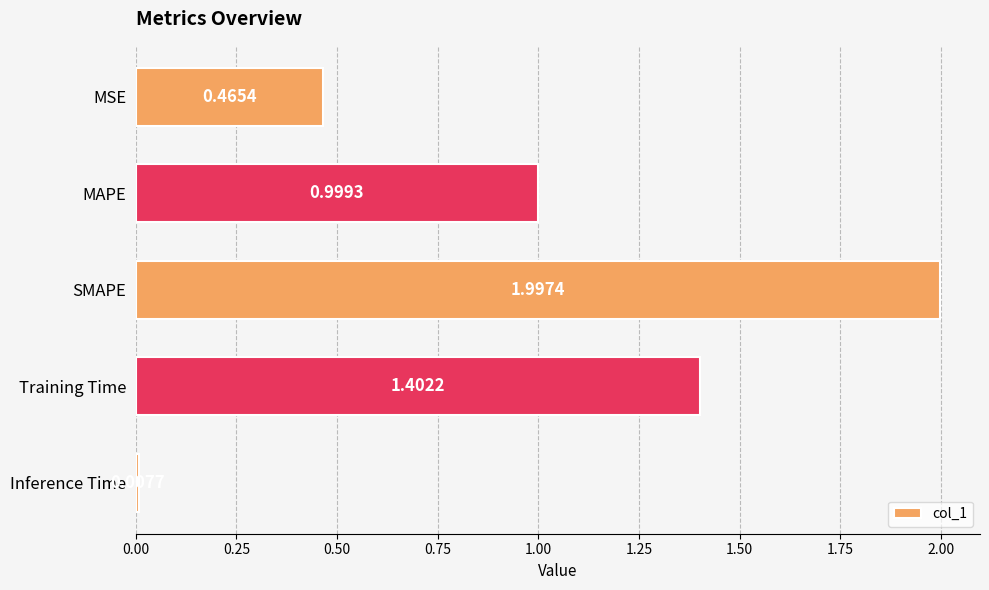

What is the change in value from Inference Time to MAPE?

+1.0